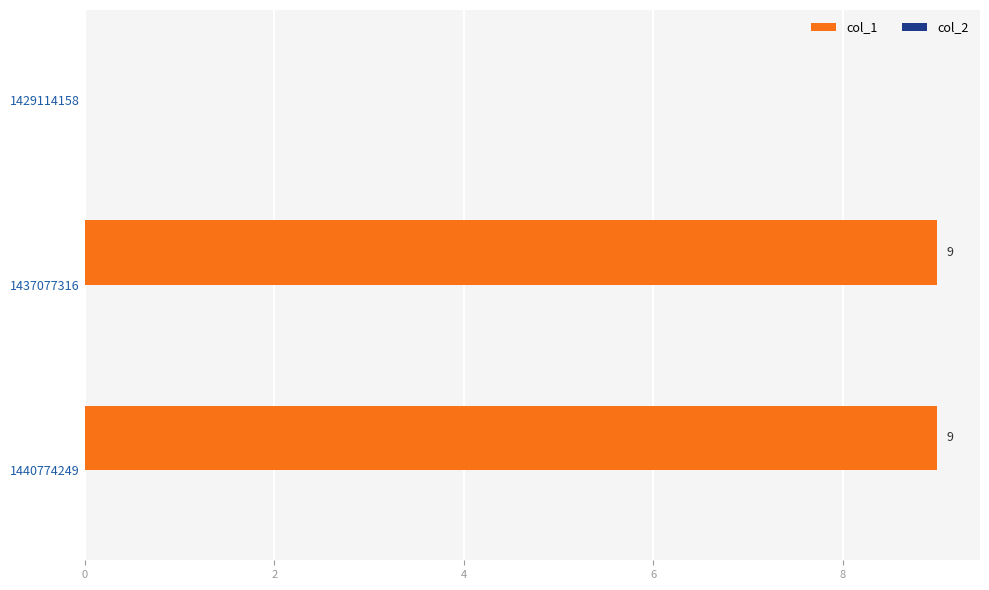

The chart shows a value of 0 at 1429114158. True or false?

True